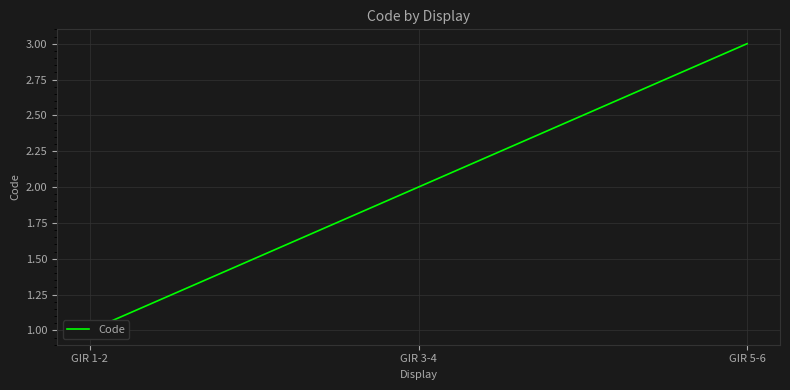

What is the difference between the values at GIR 1-2 and GIR 3-4?

1